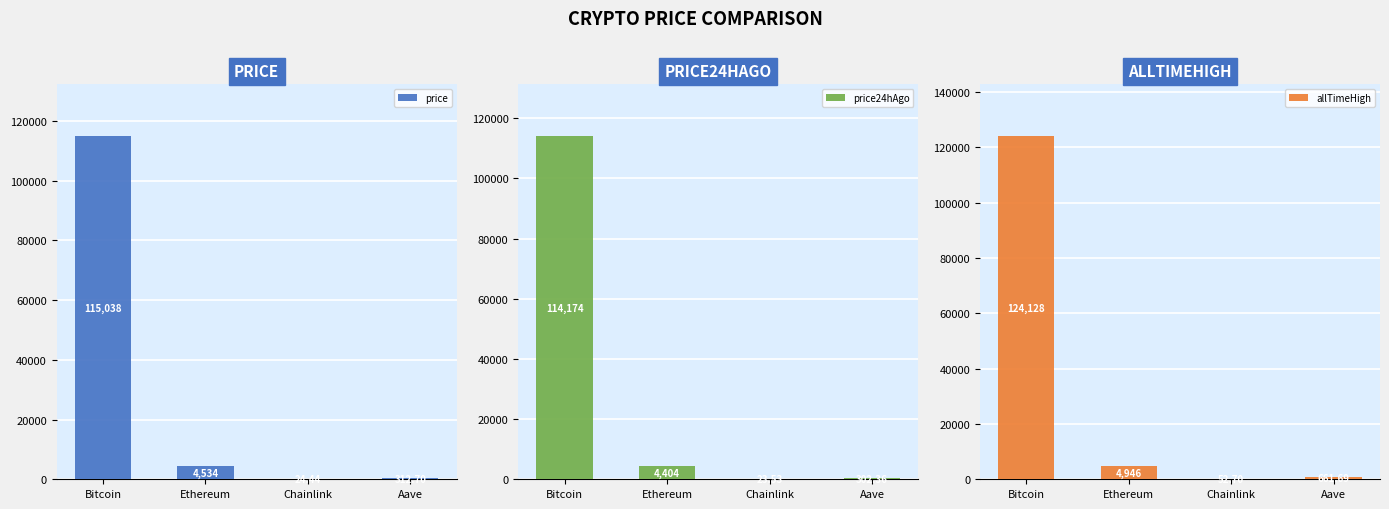

What is the label of the 3rd bar from the left?

Chainlink